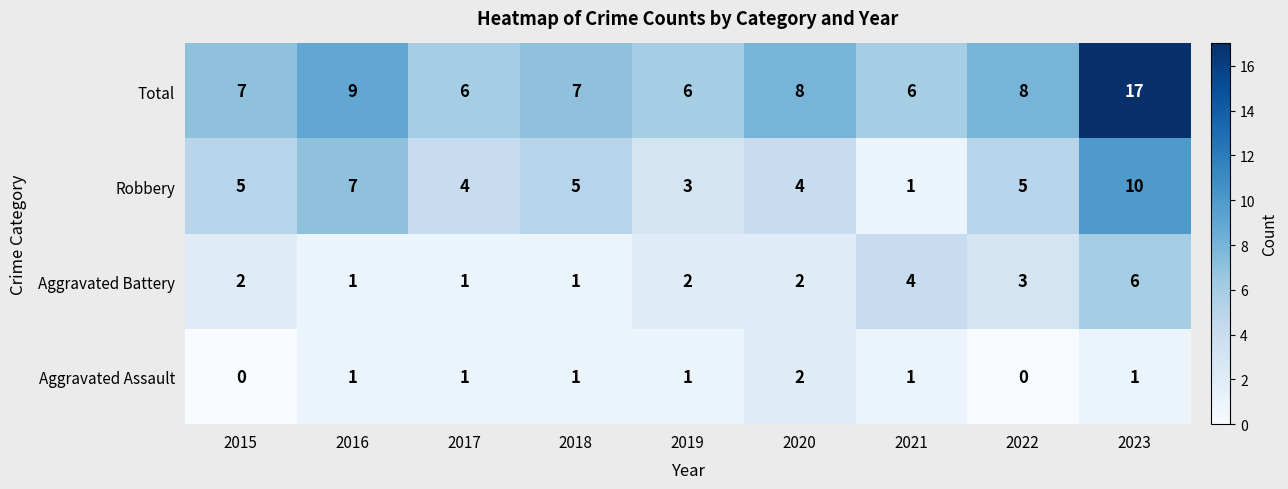

Which series has the largest range (max minus min)?

Total